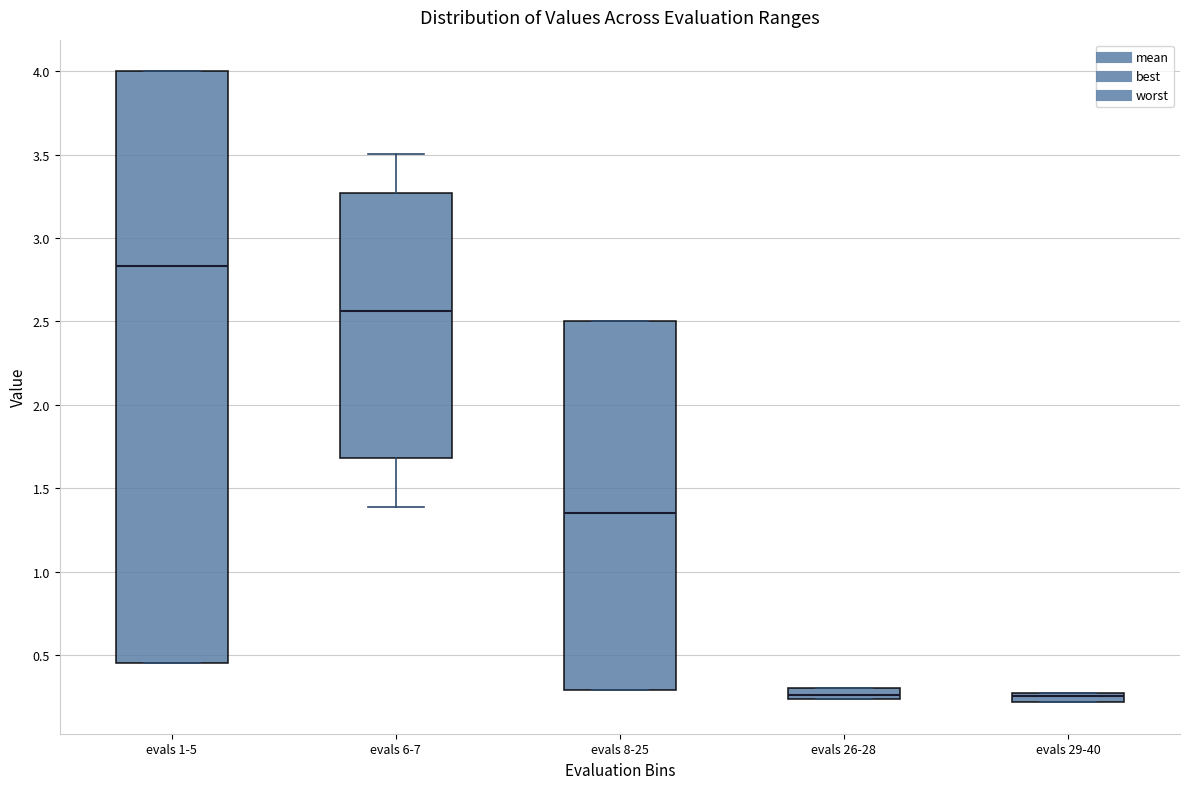

Which box is the tallest, from its lower edge to its upper edge?

evals 1-5